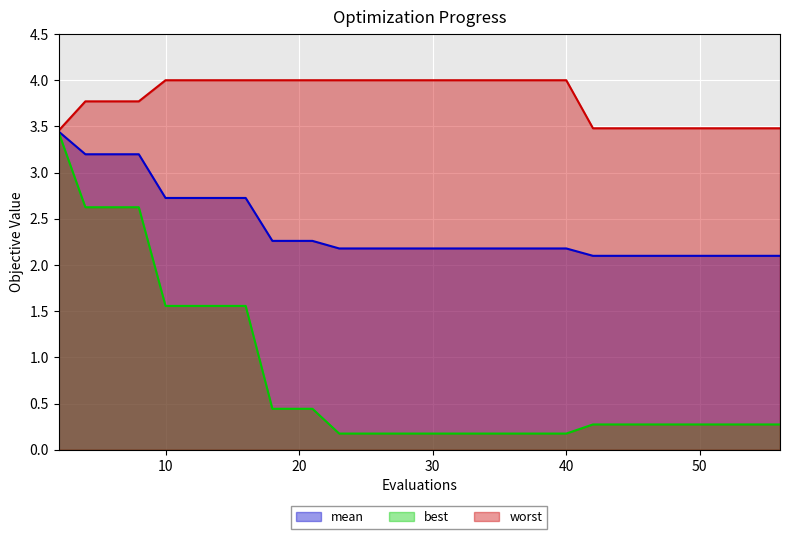

True or false: best and mean intersect in this chart.

False